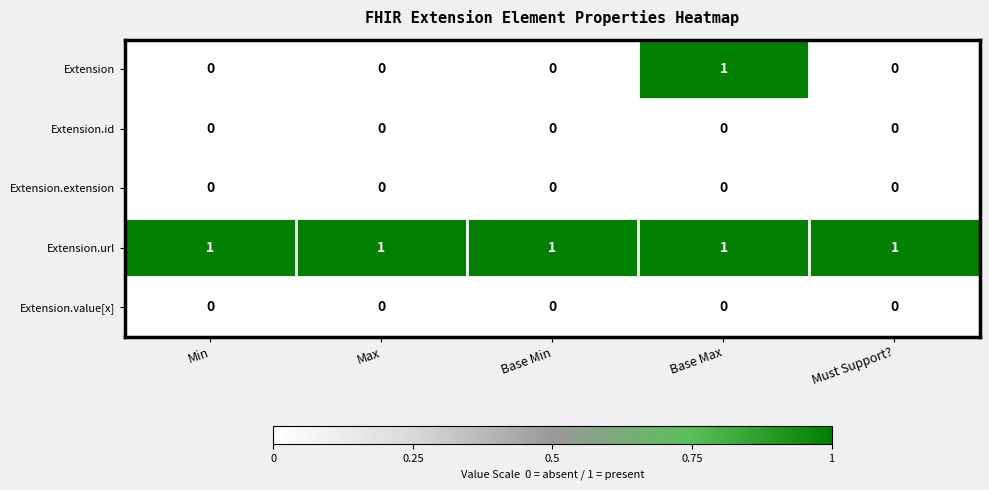

Which series has the widest spread of values?

Extension